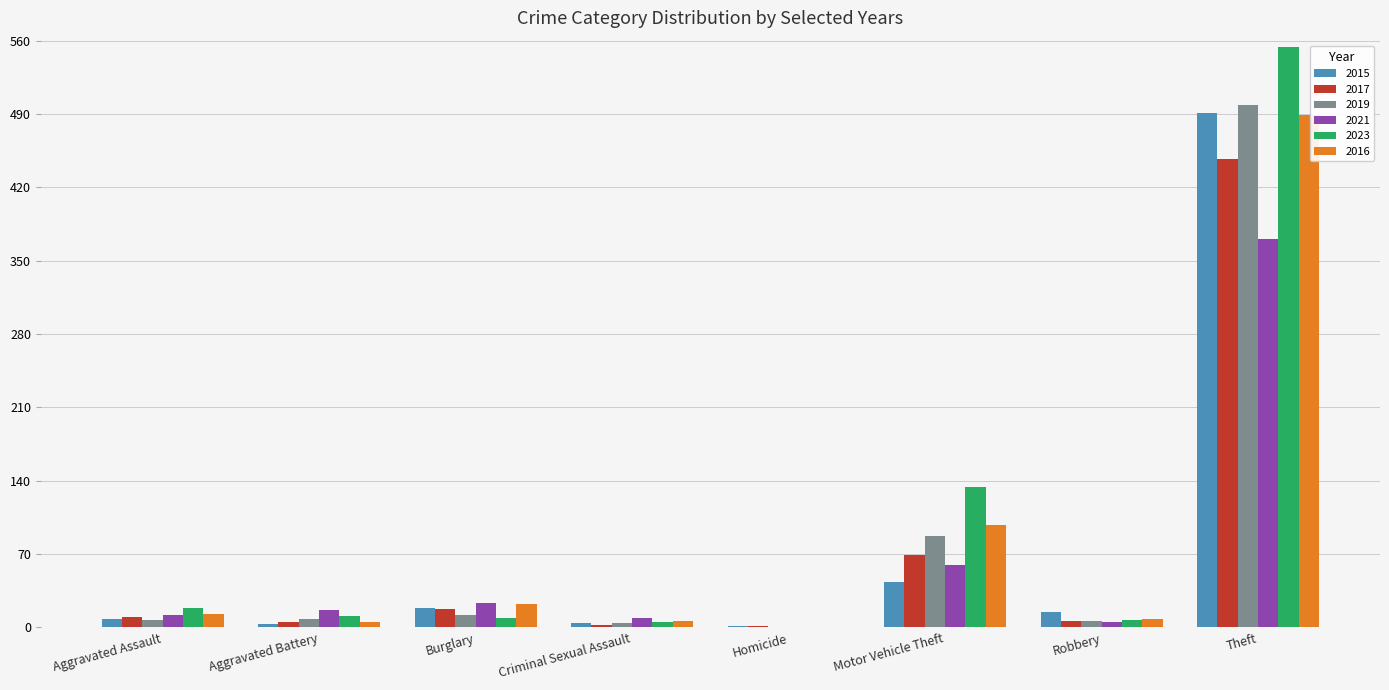

What is the greatest value displayed?

554